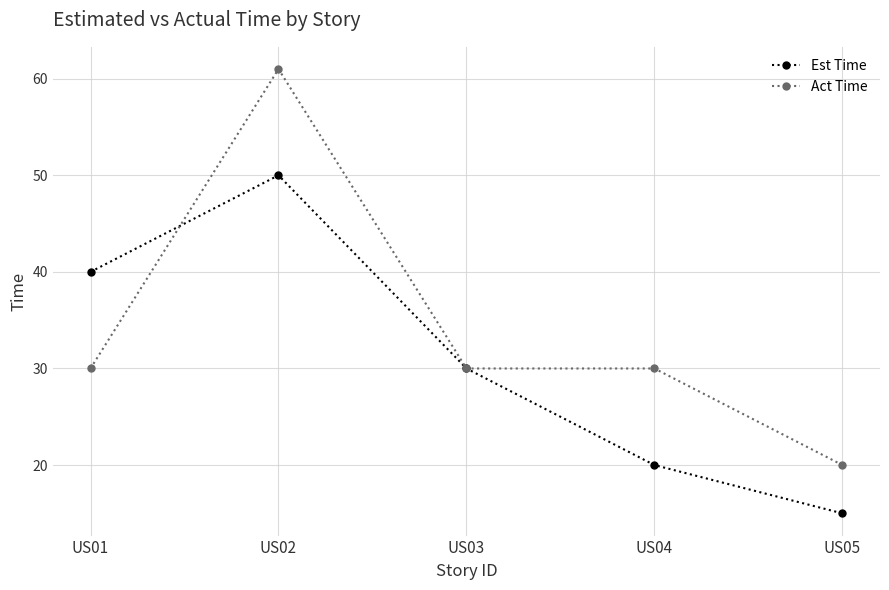

What is the total value across all series at US03?

60